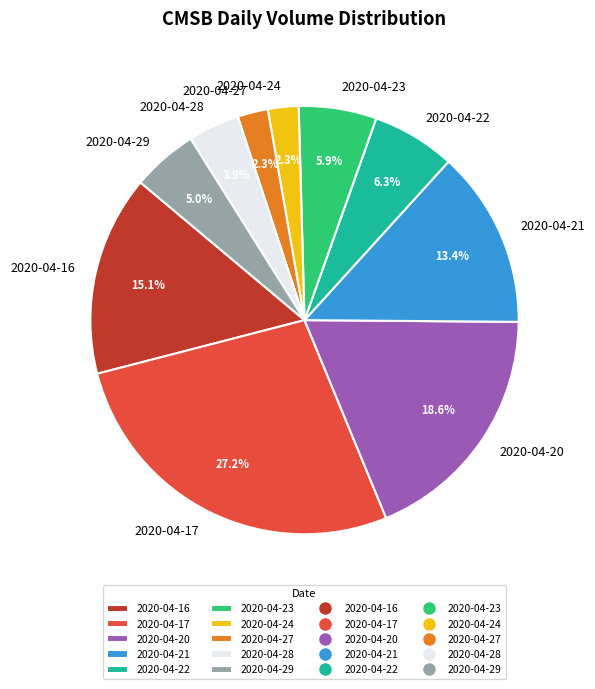

What percentage is the 2020-04-24 slice, to the nearest percent?

2%